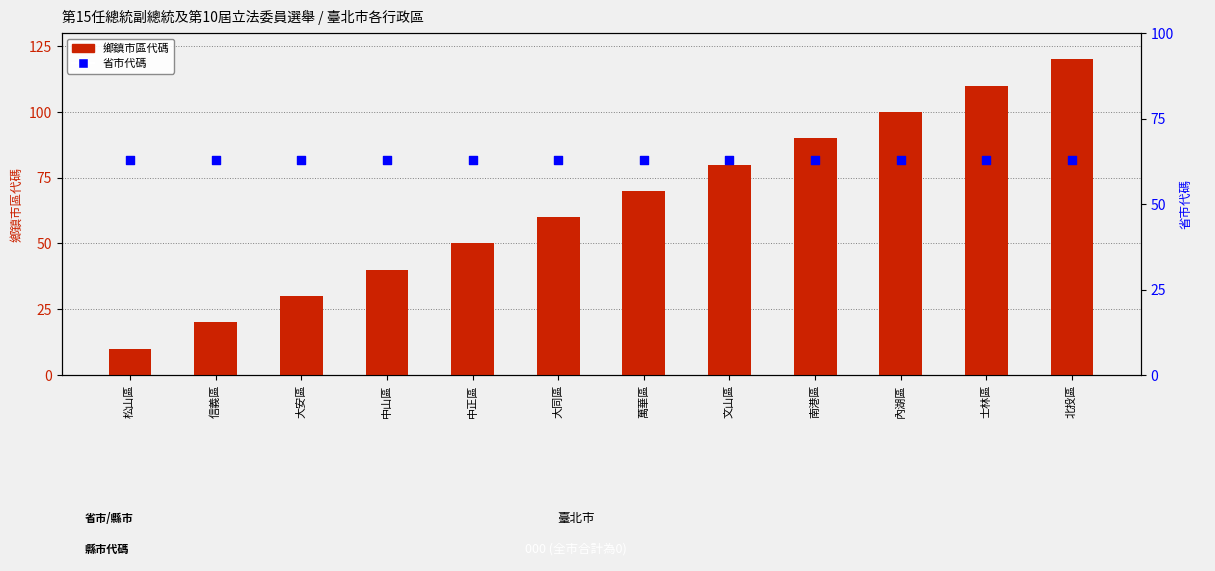

Is the value of 鄉鎮市區代碼 at 大安區 greater than the value of 省市代碼 at 信義區?

No